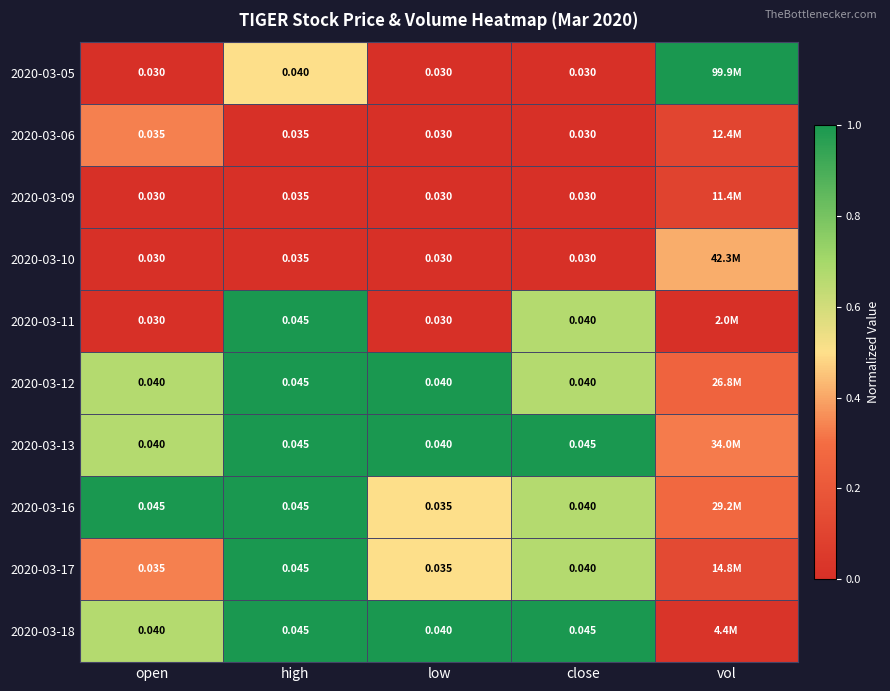

At which category is the sum across all series the highest?

high